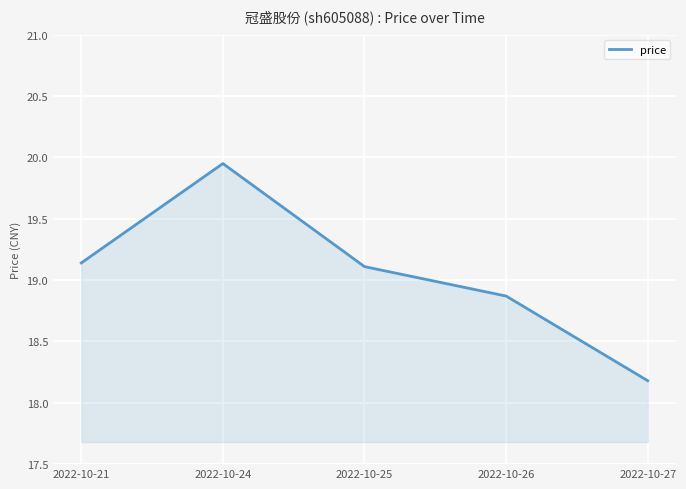

Does the chart have visible grid lines?

Yes